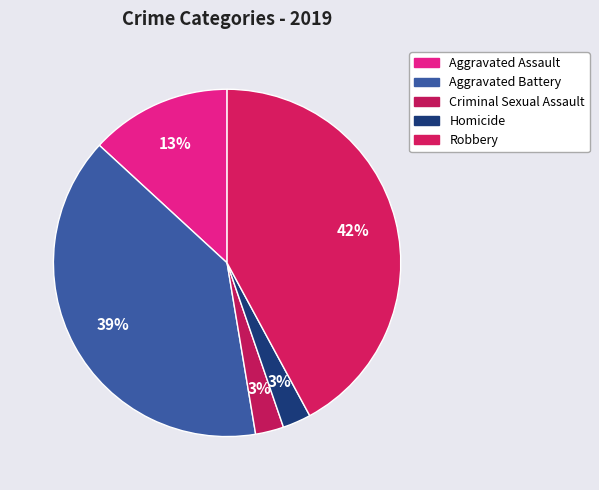

Rank the categories by value from highest to lowest.

Robbery, Aggravated Battery, Aggravated Assault, Criminal Sexual Assault, Homicide